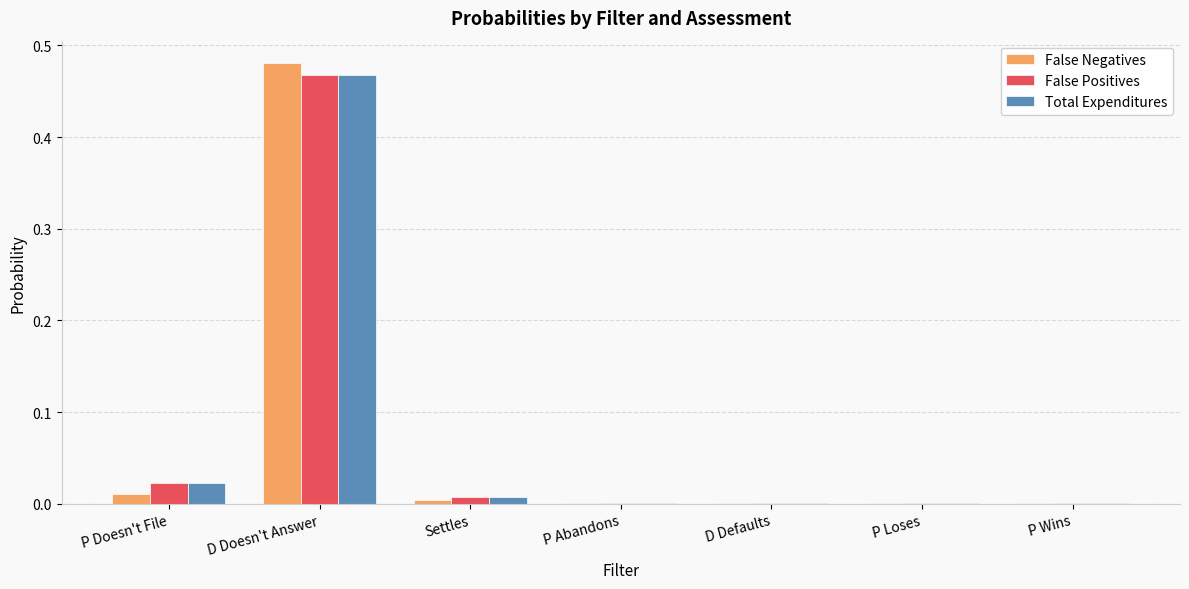

At which category does the chart reach its peak across all series?

D Doesn't Answer